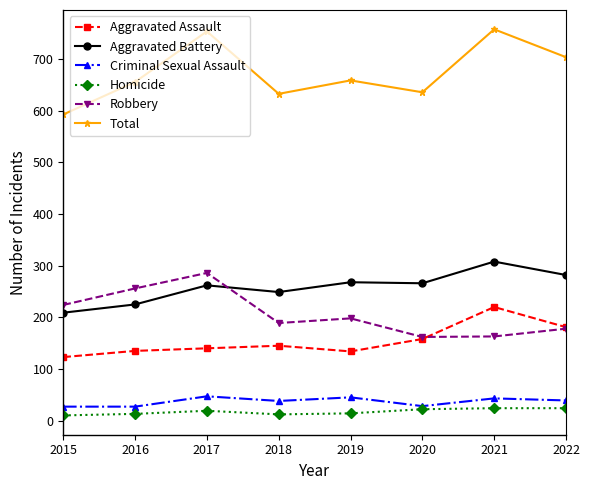

At which label does Aggravated Battery first exceed 266?

2019